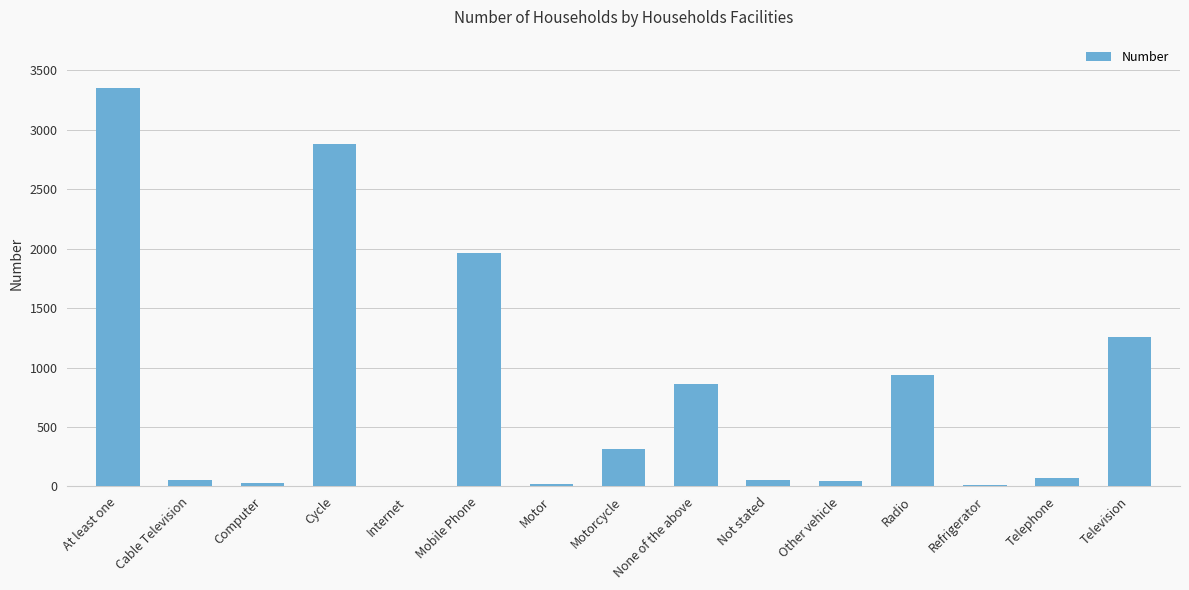

Which has a higher value, Cycle or None of the above?

Cycle